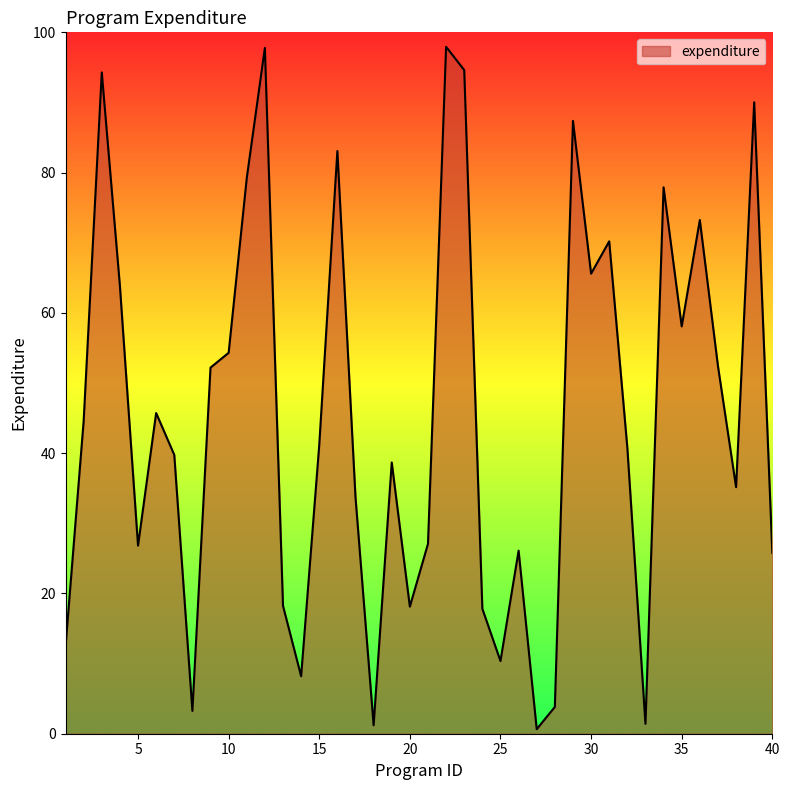

What is the maximum value shown in the chart?

97.9